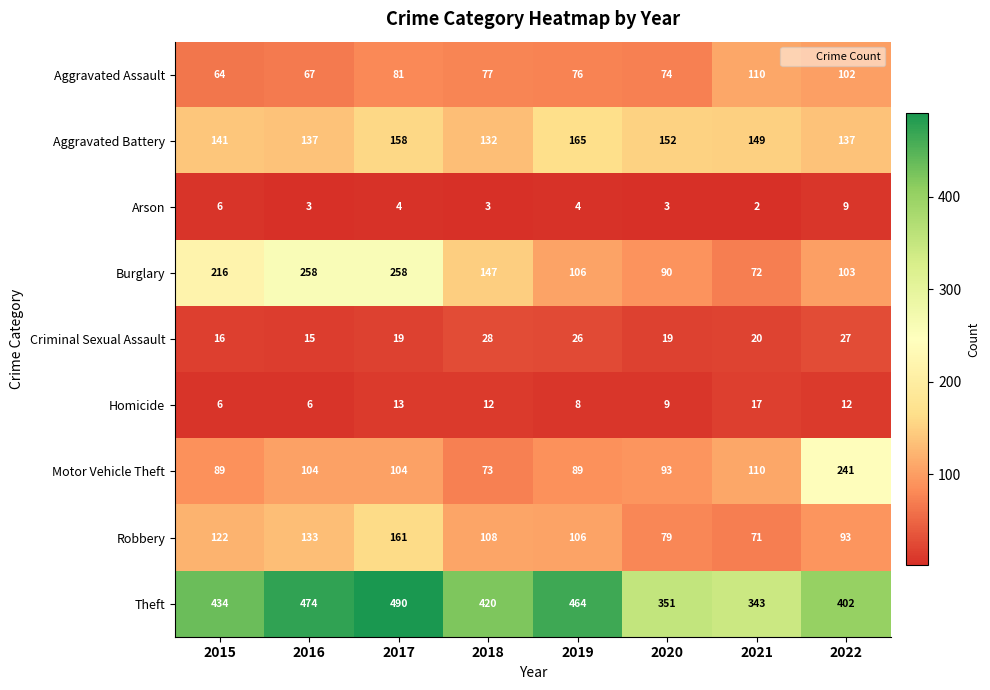

Is the value of Arson at 2019 greater than the value of Aggravated Battery at 2020?

No